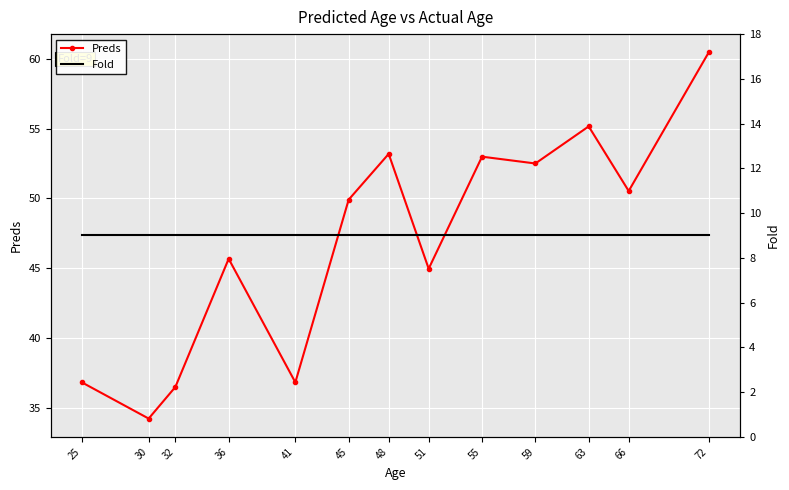

Which series has the largest range (max minus min)?

Preds